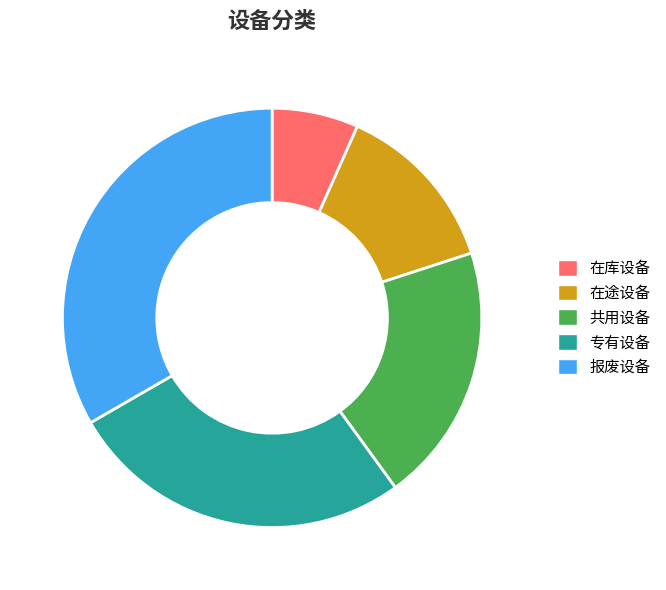

Is 在途设备 the majority of the pie?

No